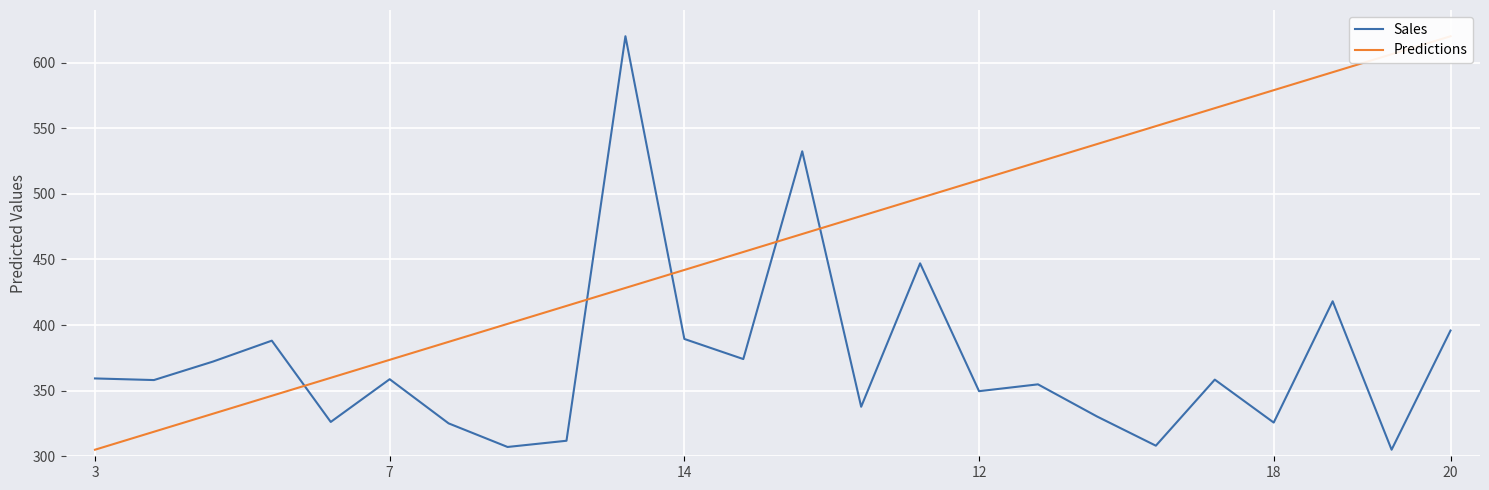

True or false: Sales has more than 0 points higher than both neighbors.

True